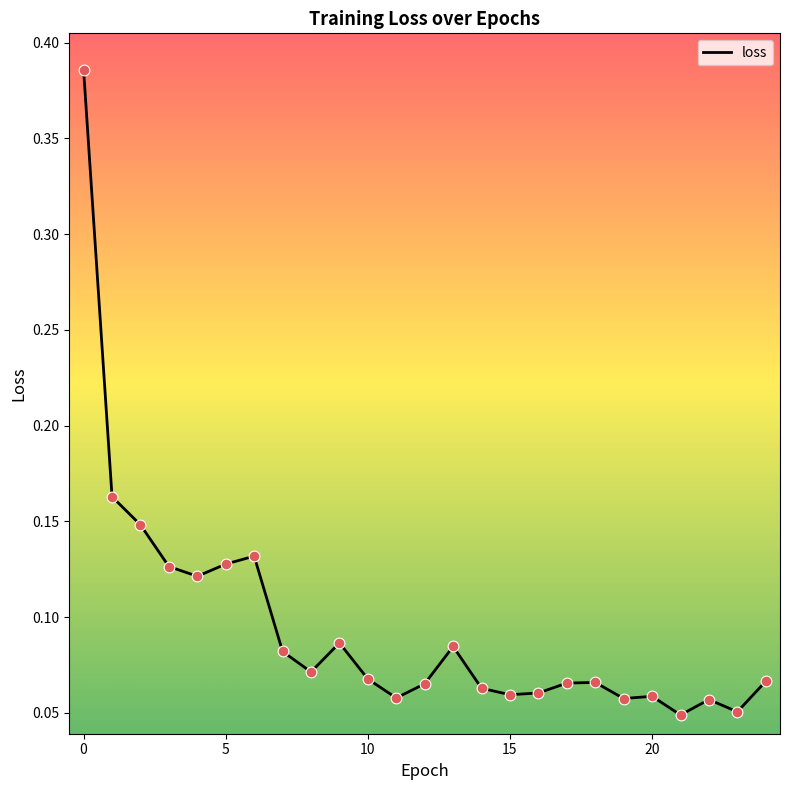

What is the difference between the maximum and minimum values?

0.3